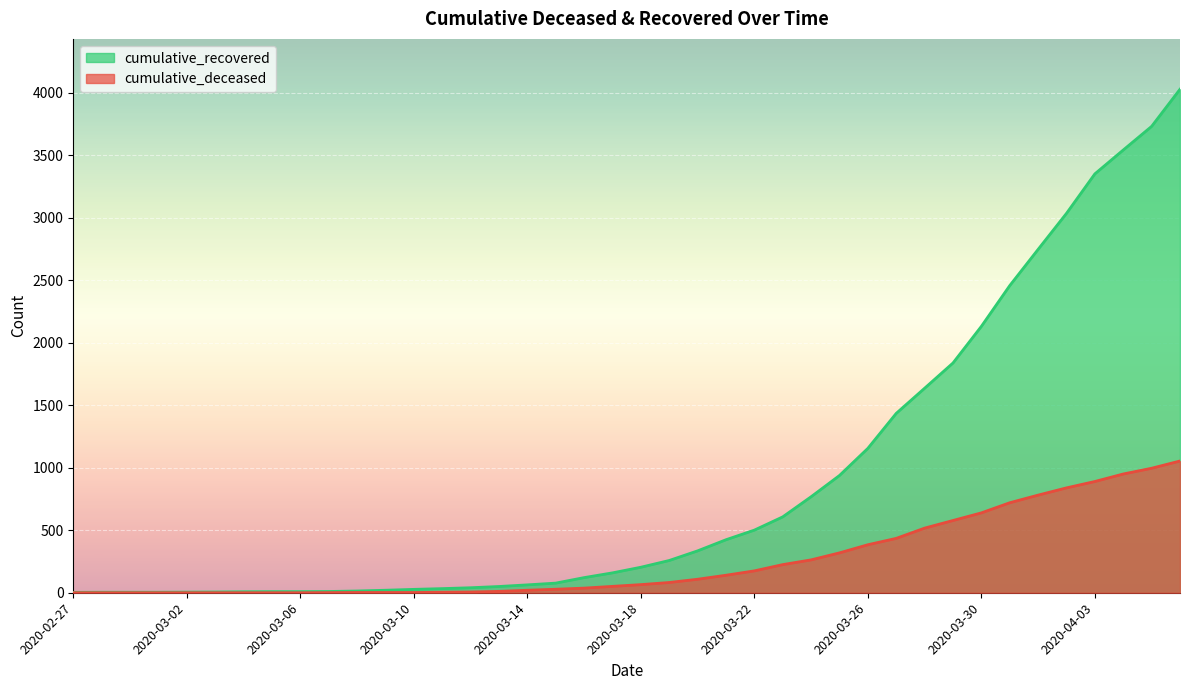

Is it true that cumulative_deceased equals 950 at 2020-04-04?

True